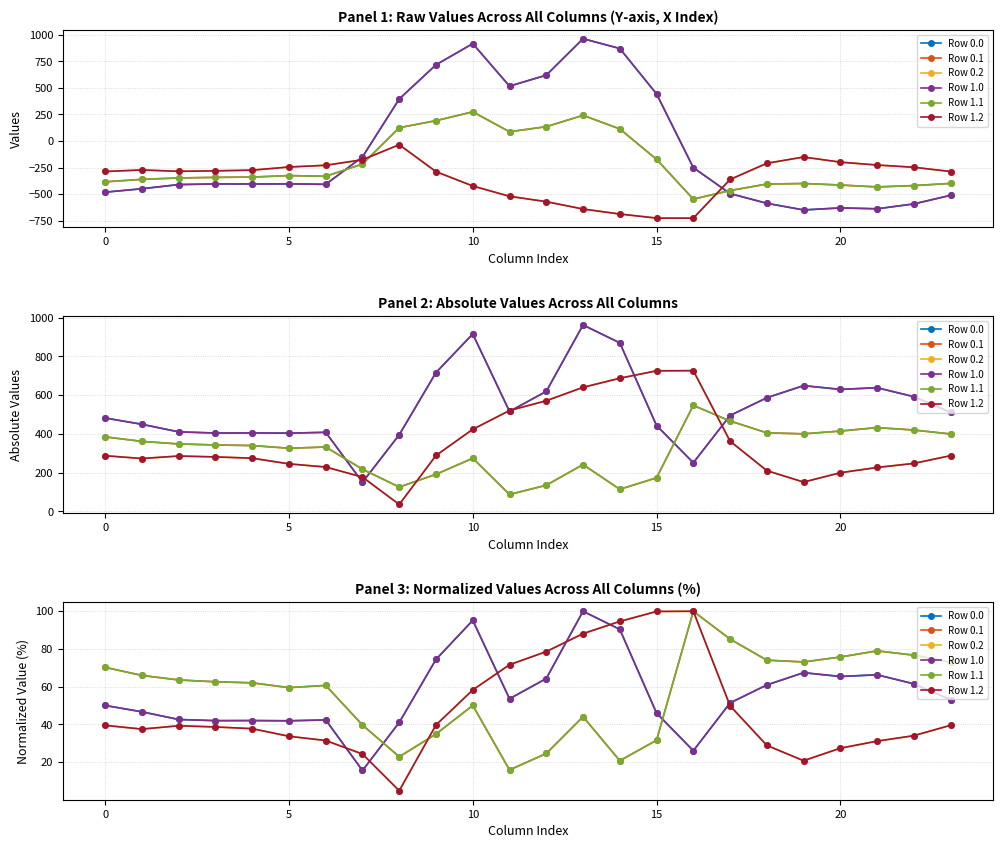

The Row 1.2 series shows 33.8 at 7. True or false?

False